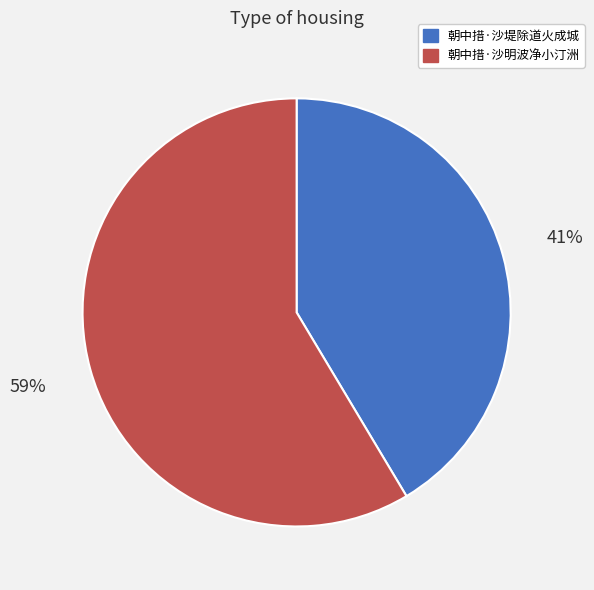

True or false: 朝中措·沙堤除道火成城 accounts for 35% of the total.

False